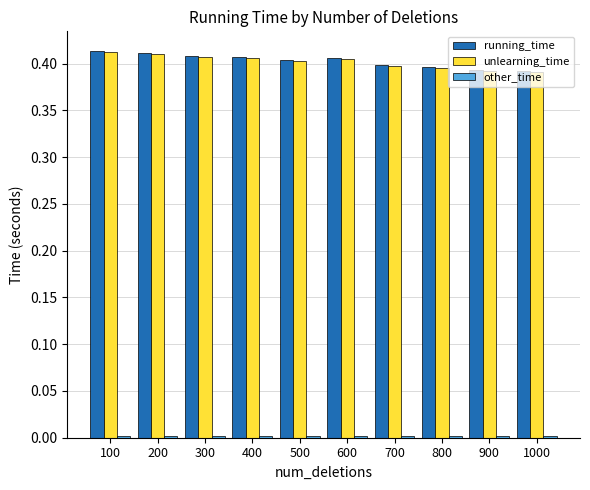

The running_time series shows 0.2 at 700. True or false?

False